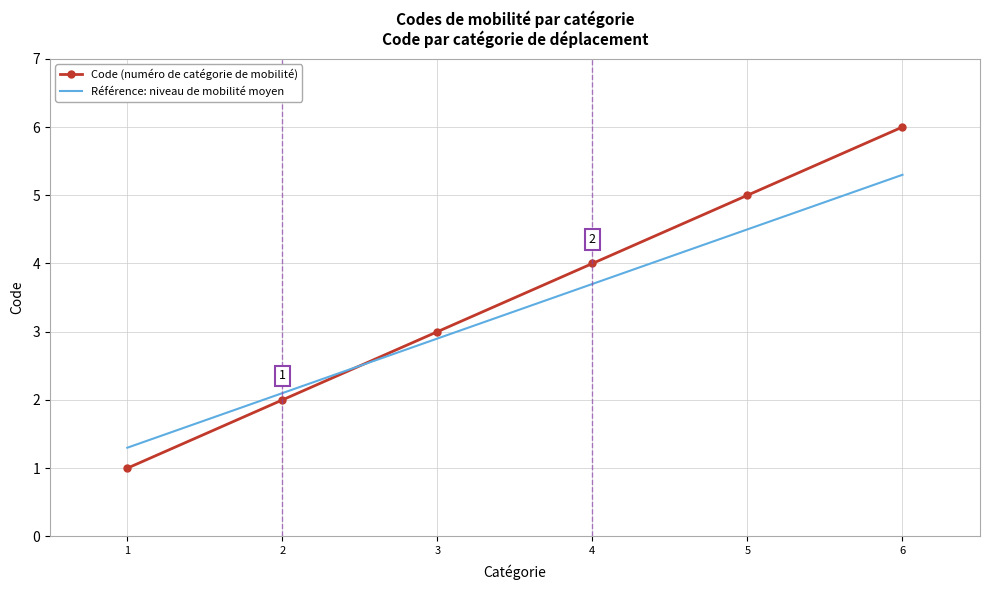

Which series changed the most between 3 and 4?

Code (numéro de catégorie de mobilité)